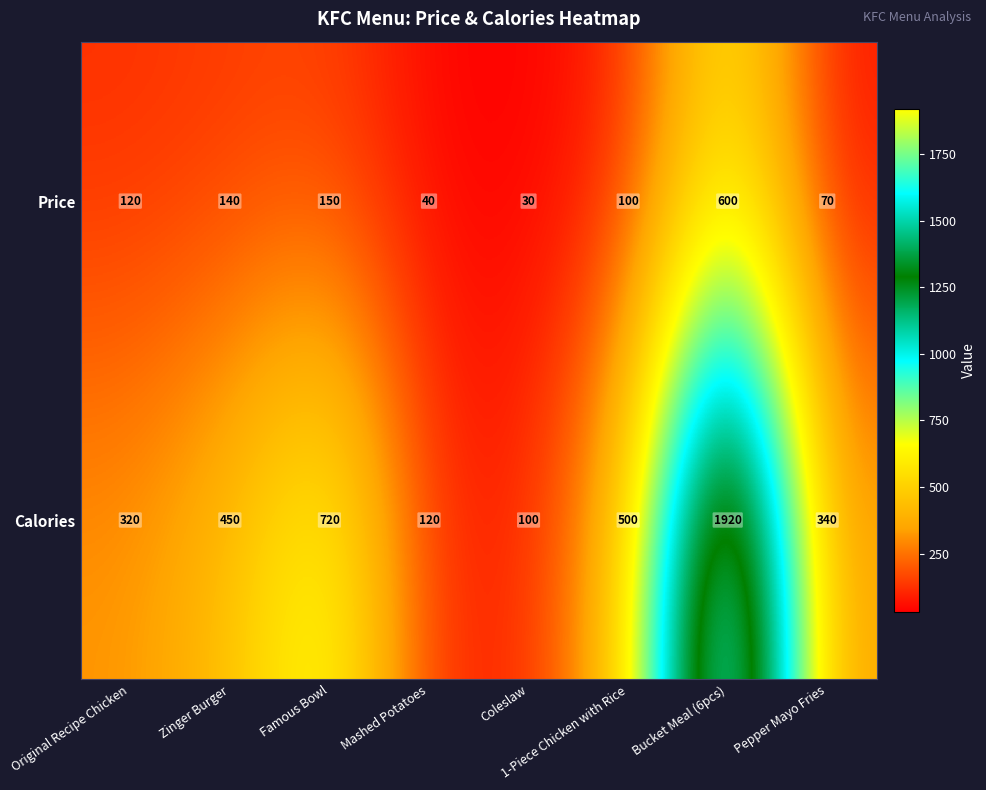

At which label is Price closest to 315?

Famous Bowl